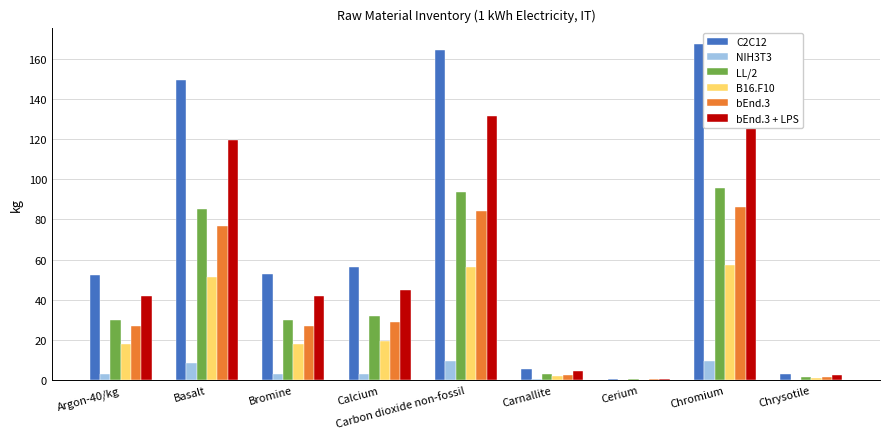

Reading left to right, what are all the values shown in this chart?

C2C12: Argon-40/kg=52.3	Basalt=149.3	Bromine=52.6	Calcium=56.3	Carbon dioxide non-fossil=164.1	Carnallite=5.4	Cerium=0.8	Chromium=167.1	Chrysotile=3.1
NIH3T3: Argon-40/kg=3.0	Basalt=8.5	Bromine=3.0	Calcium=3.2	Carbon dioxide non-fossil=9.4	Carnallite=0.3	Cerium=0.0	Chromium=9.5	Chrysotile=0.2
LL/2: Argon-40/kg=29.9	Basalt=85.3	Bromine=30.1	Calcium=32.2	Carbon dioxide non-fossil=93.7	Carnallite=3.1	Cerium=0.4	Chromium=95.5	Chrysotile=1.8
B16.F10: Argon-40/kg=17.9	Basalt=51.2	Bromine=18.0	Calcium=19.3	Carbon dioxide non-fossil=56.2	Carnallite=1.9	Cerium=0.3	Chromium=57.3	Chrysotile=1.1
bEnd.3: Argon-40/kg=26.9	Basalt=76.8	Bromine=27.1	Calcium=28.9	Carbon dioxide non-fossil=84.4	Carnallite=2.8	Cerium=0.4	Chromium=85.9	Chrysotile=1.6
bEnd.3 + LPS: Argon-40/kg=41.9	Basalt=119.5	Bromine=42.1	Calcium=45.0	Carbon dioxide non-fossil=131.2	Carnallite=4.3	Cerium=0.6	Chromium=133.7	Chrysotile=2.5